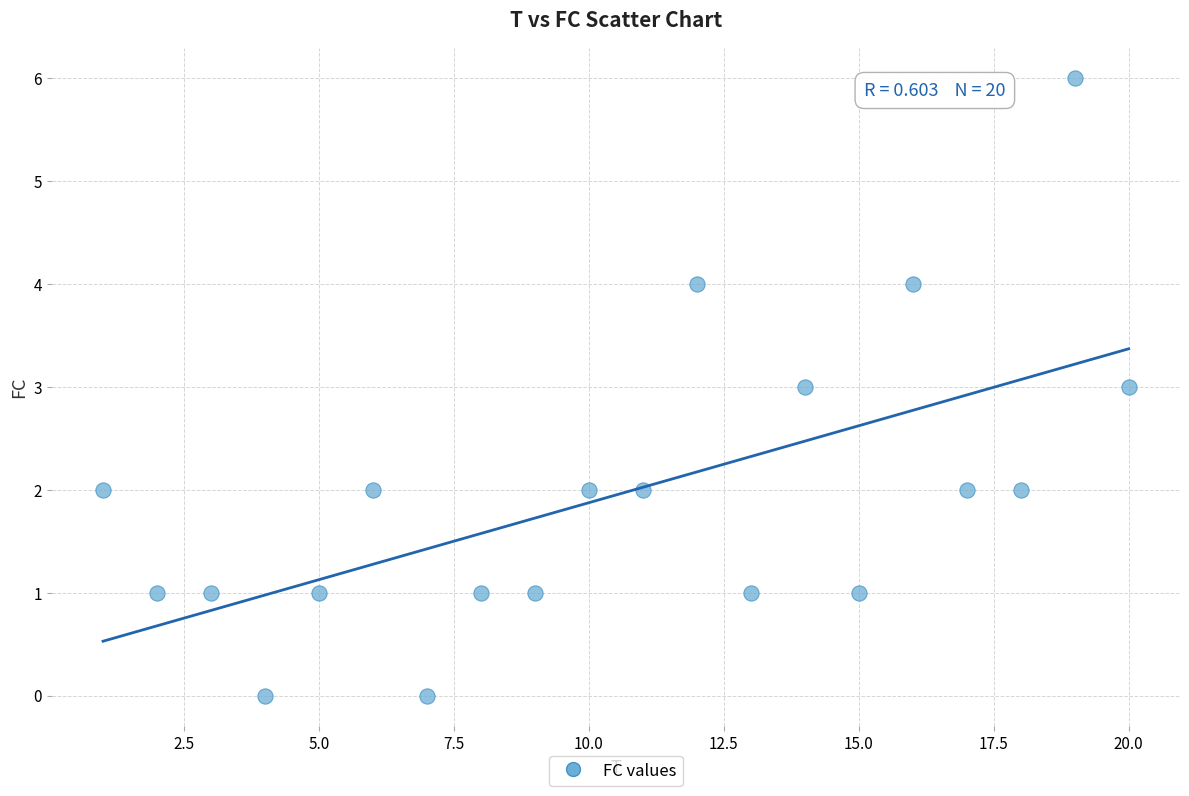

What is the range of X values (max minus min)?

19